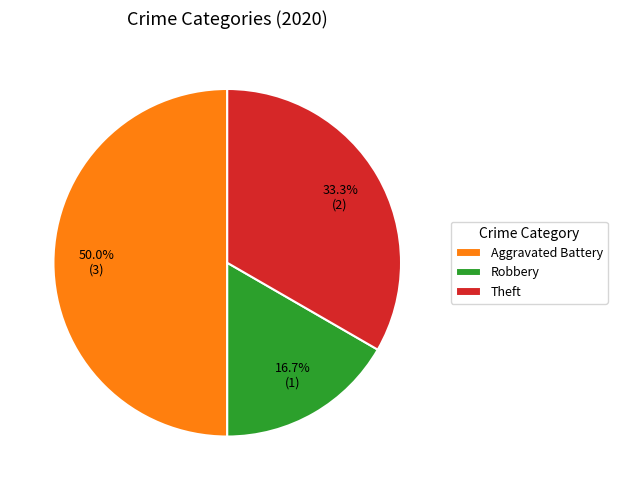

To the nearest percent, what portion does Aggravated Battery represent?

50%